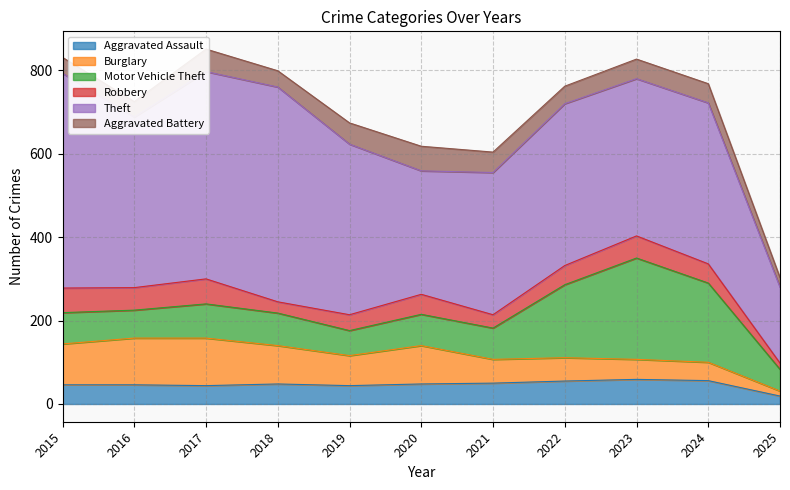

Between 2016 and 2024, which is larger?

2024